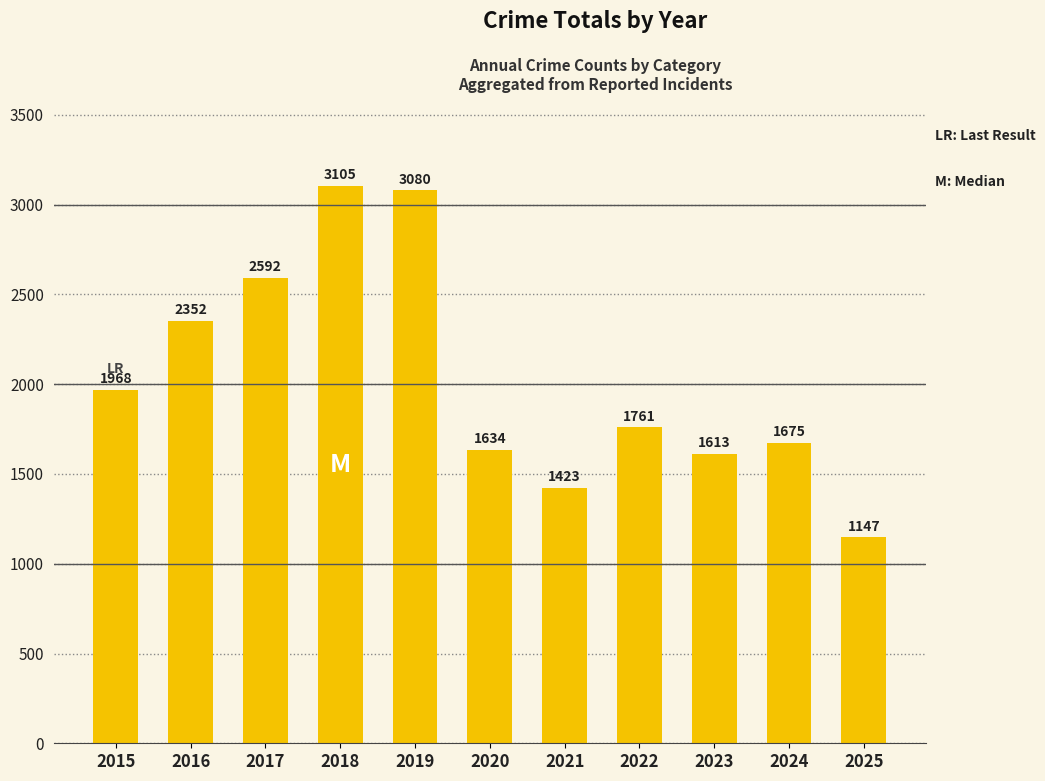

Reading left to right, what are all the values shown in this chart?

2015=1968	2016=2352	2017=2592	2018=3105	2019=3080	2020=1634	2021=1423	2022=1761	2023=1613	2024=1675	2025=1147